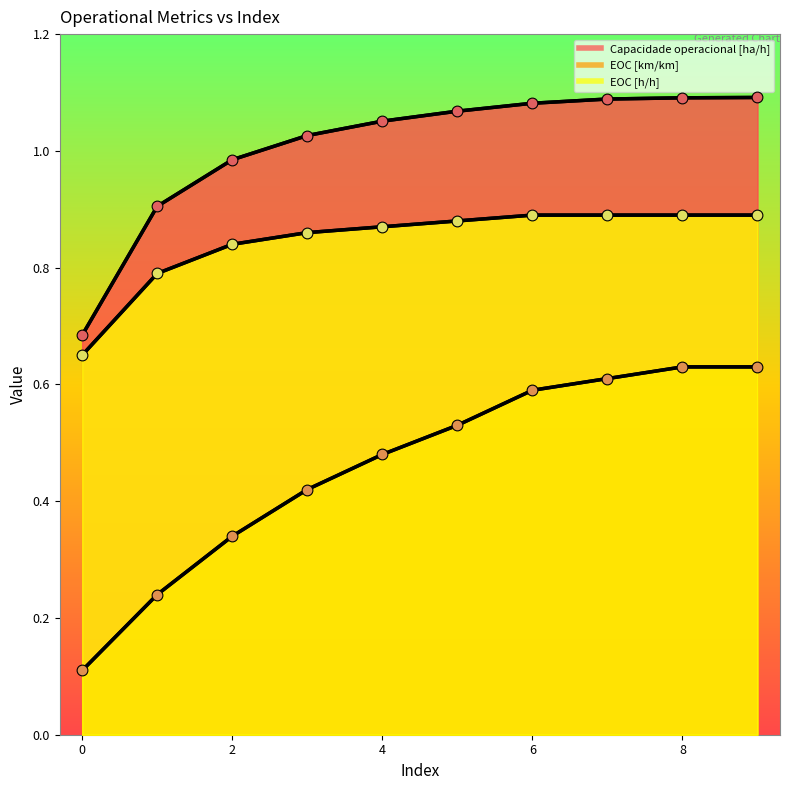

Which series reaches the minimum Y coordinate?

EOC [km/km]